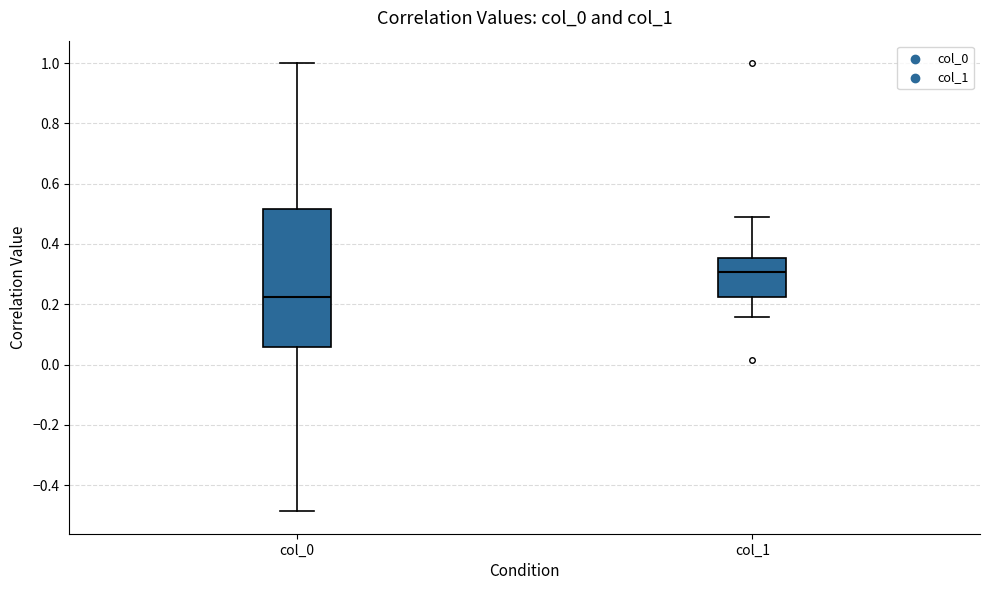

Where is the upper edge of the box for col_0 on the y-axis? The values are not printed on the chart, so give them approximately, as read against the axis.

0.52